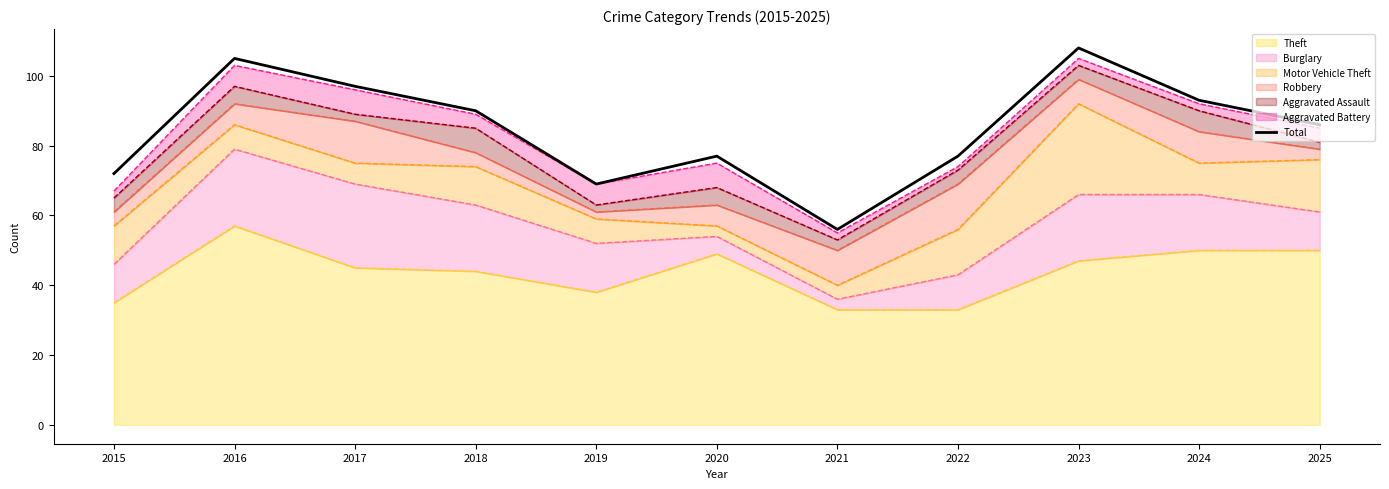

Is it true that the value at 2020 is 77?

True